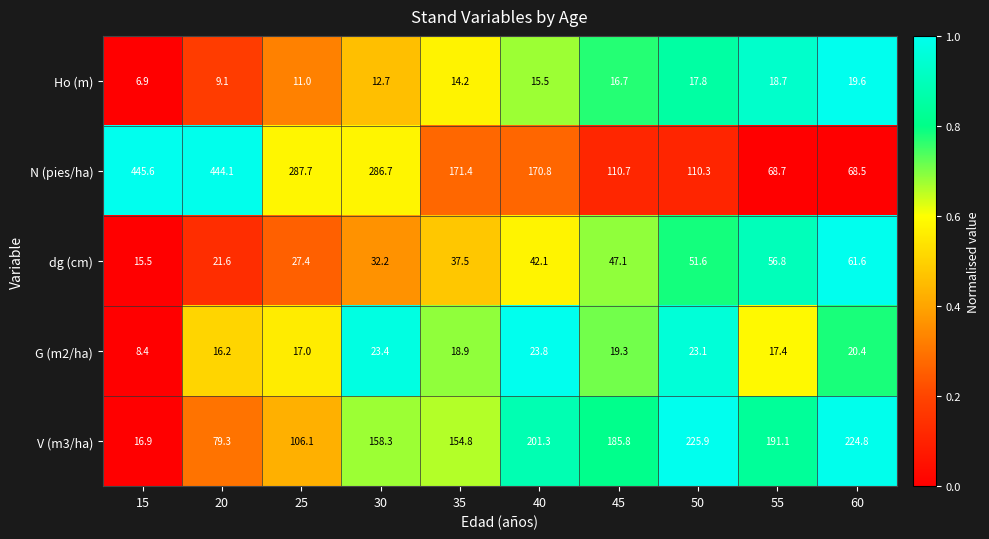

True or false: Ho (m) has a value of 15.5 at 40.

True